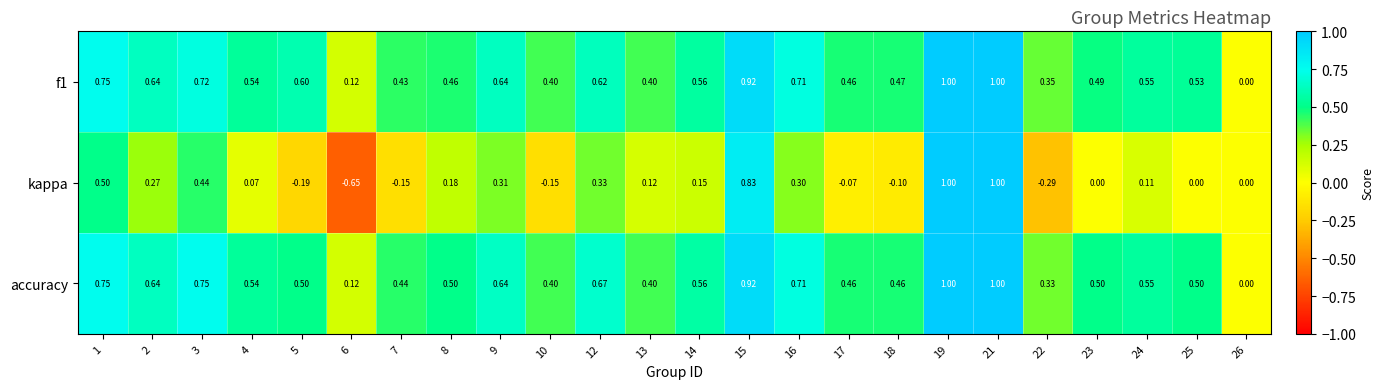

Which series has the widest spread of values?

kappa